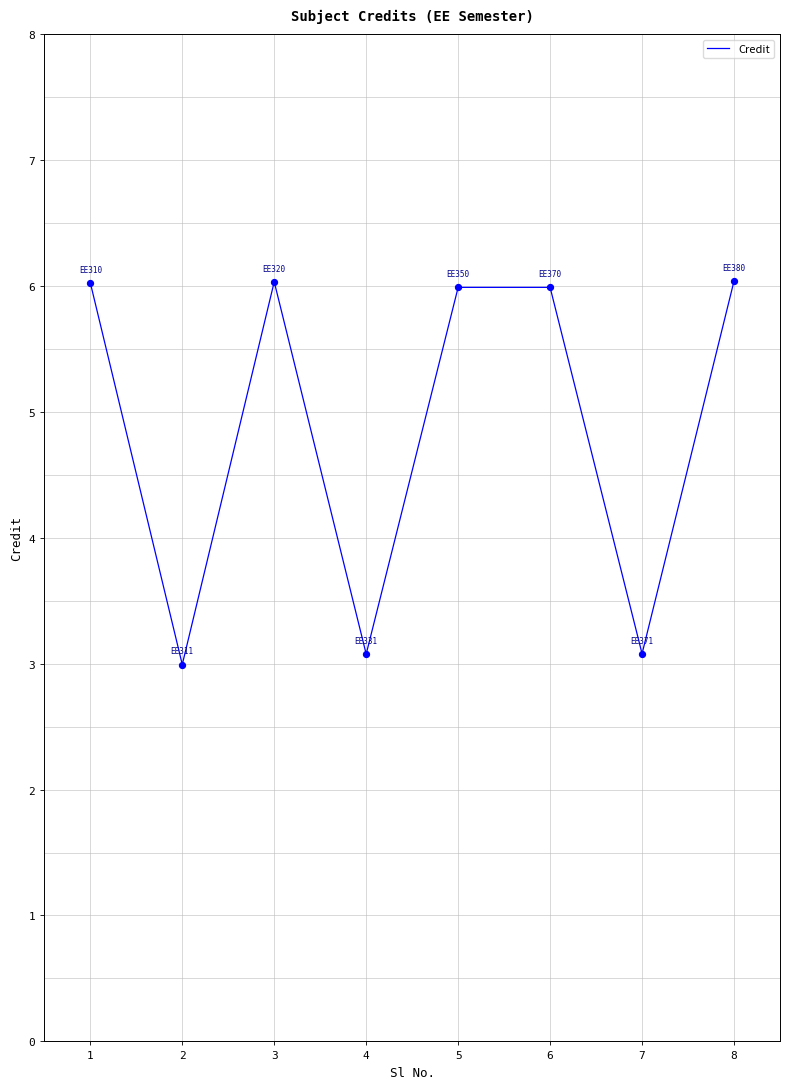

Between 7 and 3, which is larger?

3